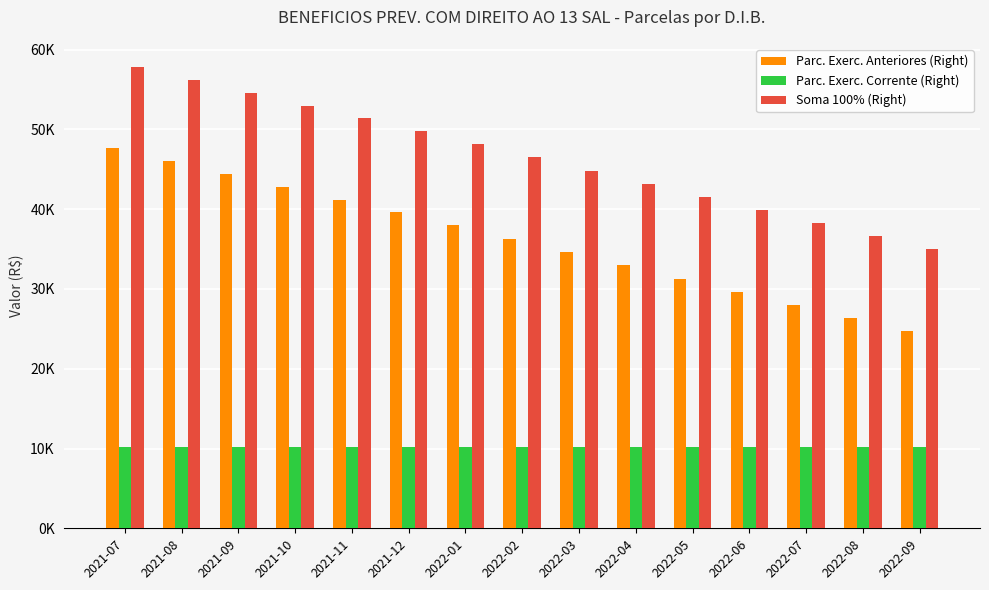

At which label is Parc. Exerc. Anteriores (Right) closest to 36186?

2022-02